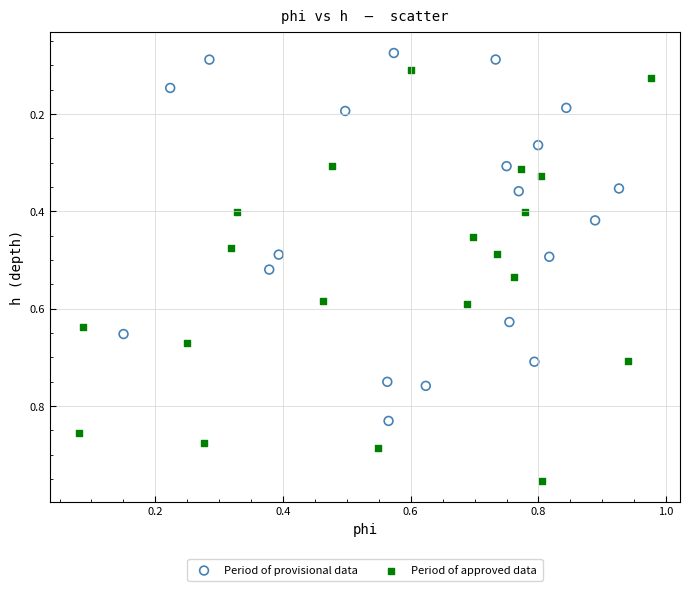

What are all the series names shown in the legend?

Period of provisional data, Period of approved data